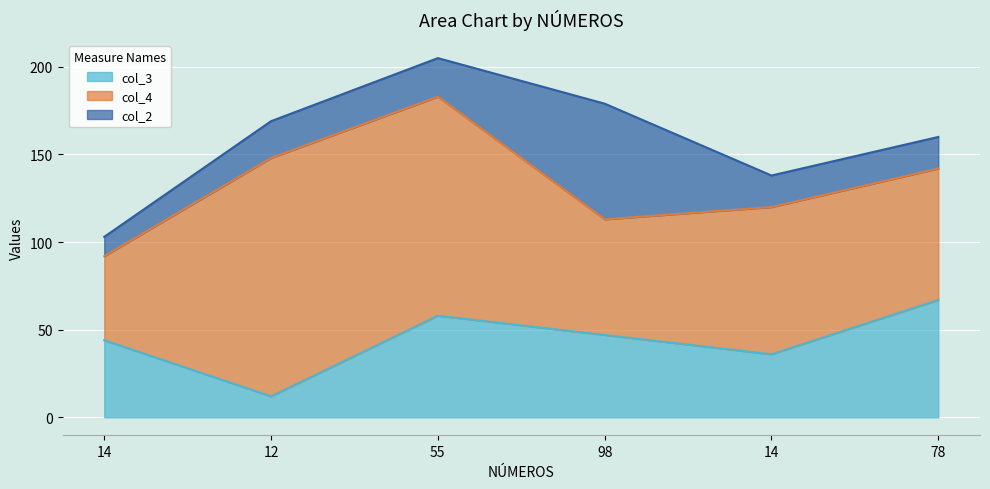

What is the value of the col_2 point at the 6th from the left?

18